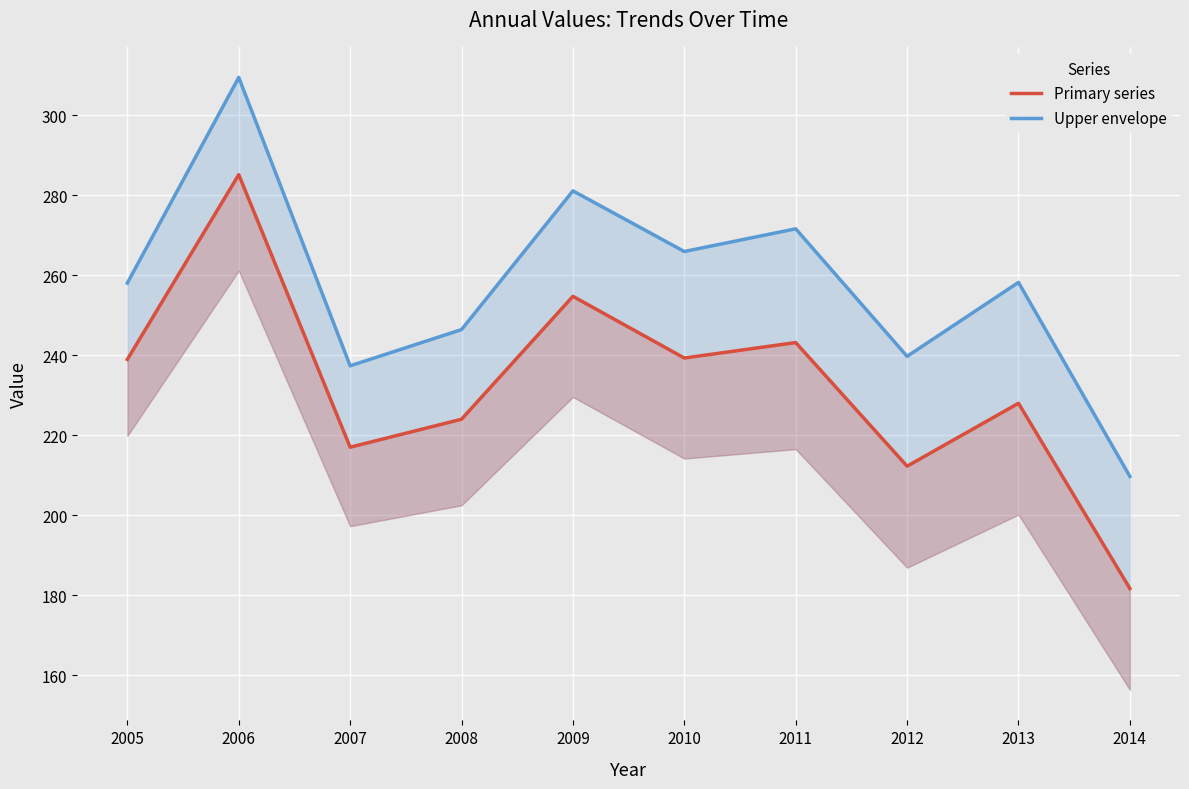

At which category does Upper envelope reach its first local peak?

2006